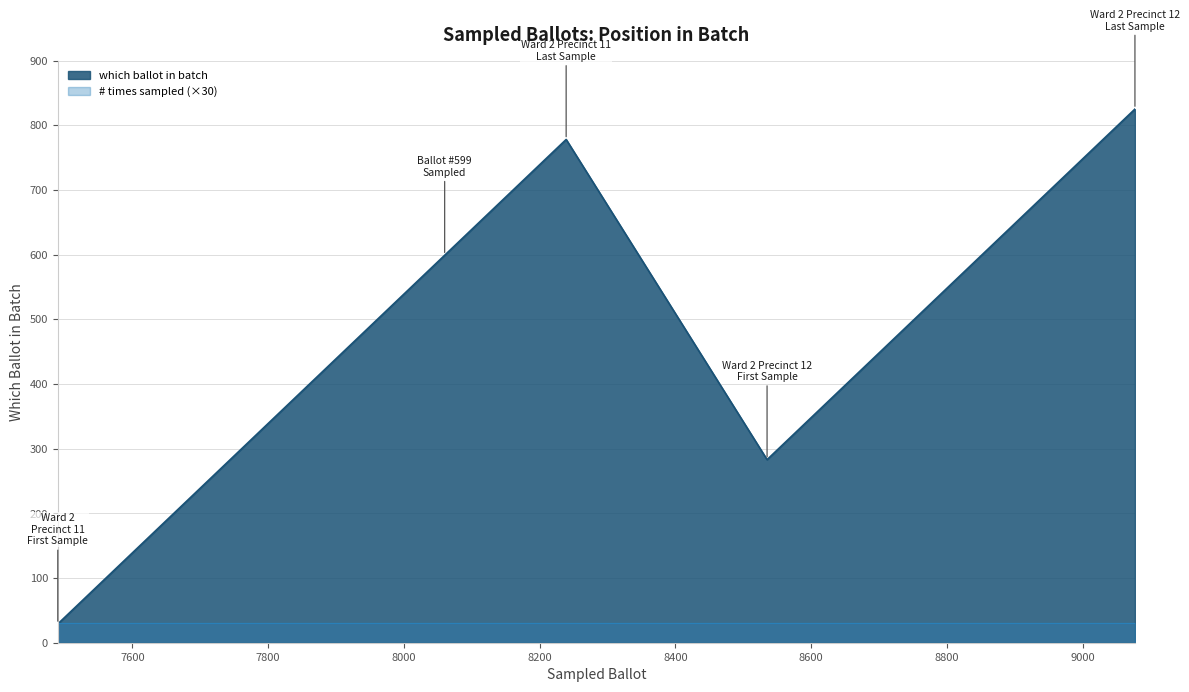

What is the difference between the maximum and minimum values?

796